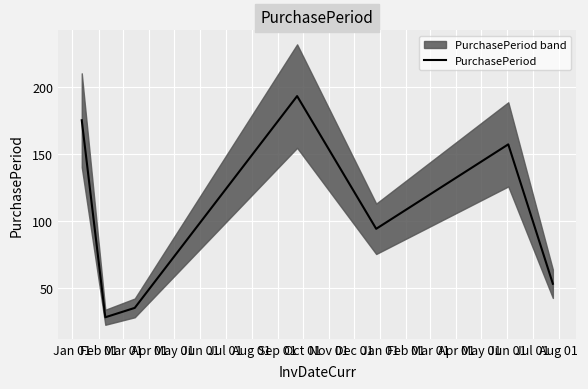

What is the minimum value for PurchasePeriod?

28